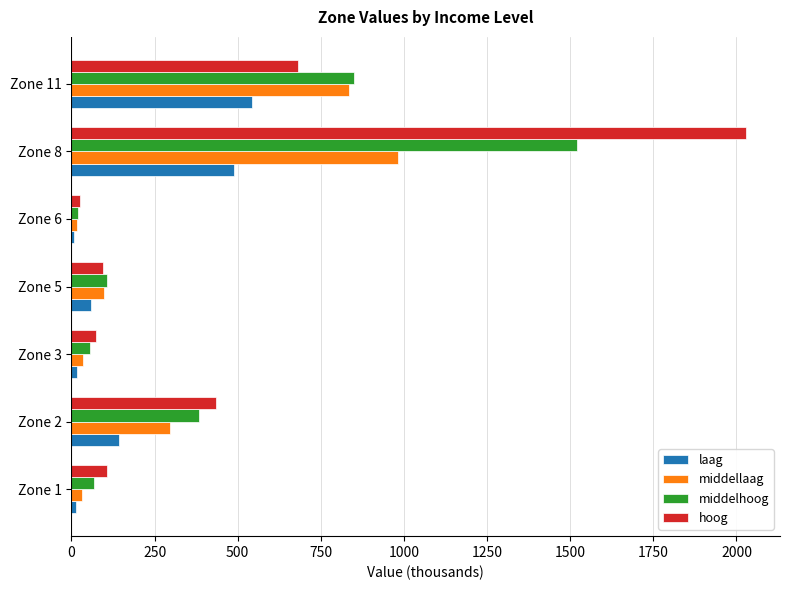

Where is laag nearest to the value 275?

Zone 2